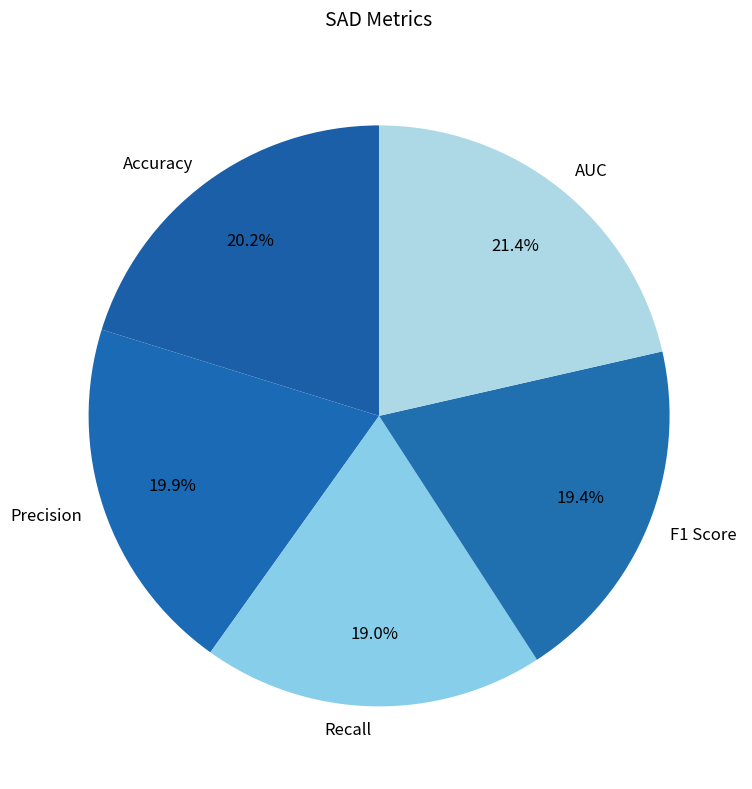

What percentage is NOT represented by Precision?

80.1%